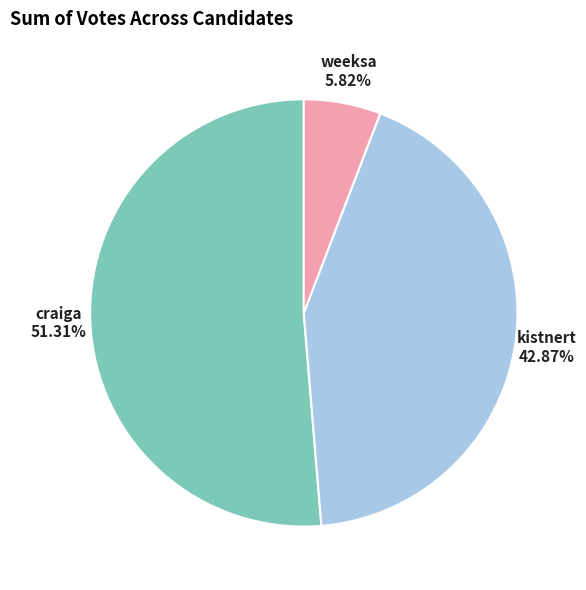

Does any single category account for the majority?

Yes